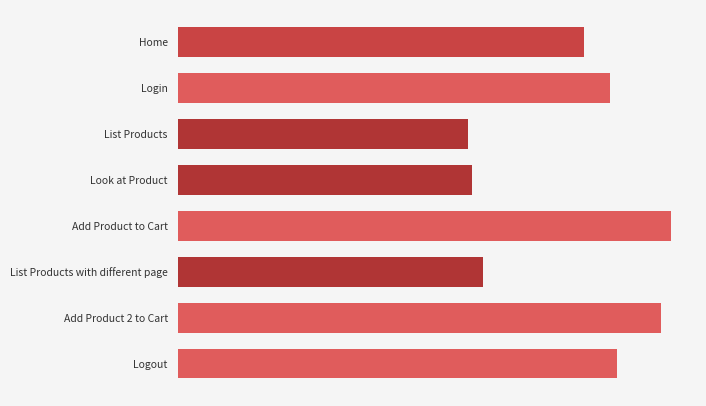

Are the bars grouped side by side (vs. stacked)?

No